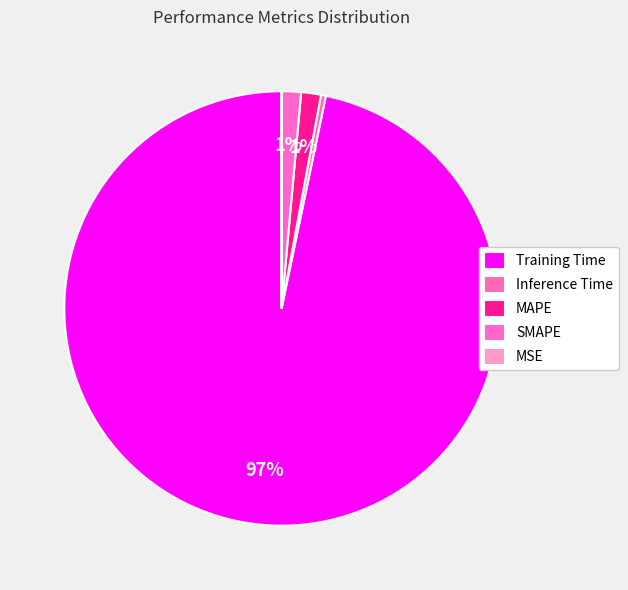

True or false: Inference Time accounts for 0% of the total.

True